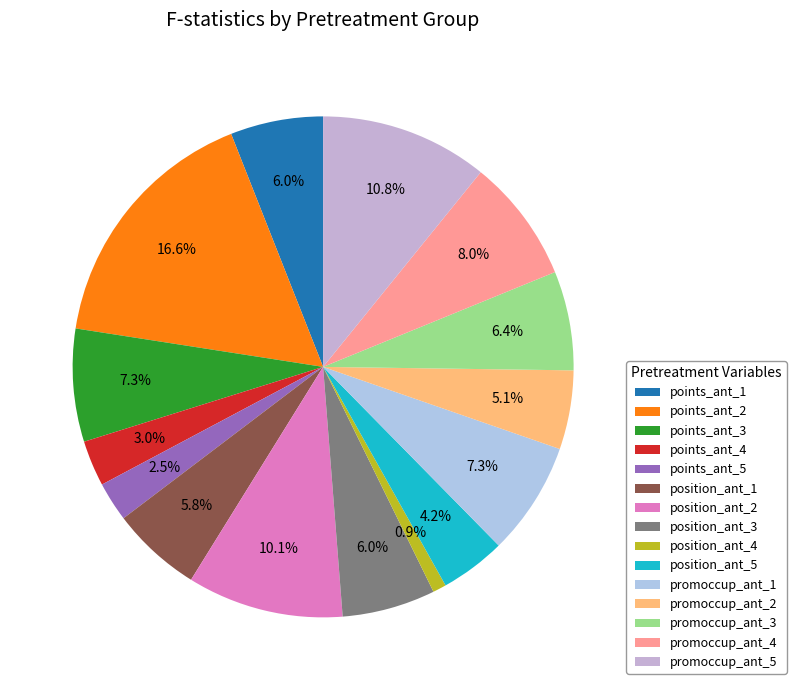

Which has a higher value, points_ant_2 or promoccup_ant_4?

points_ant_2